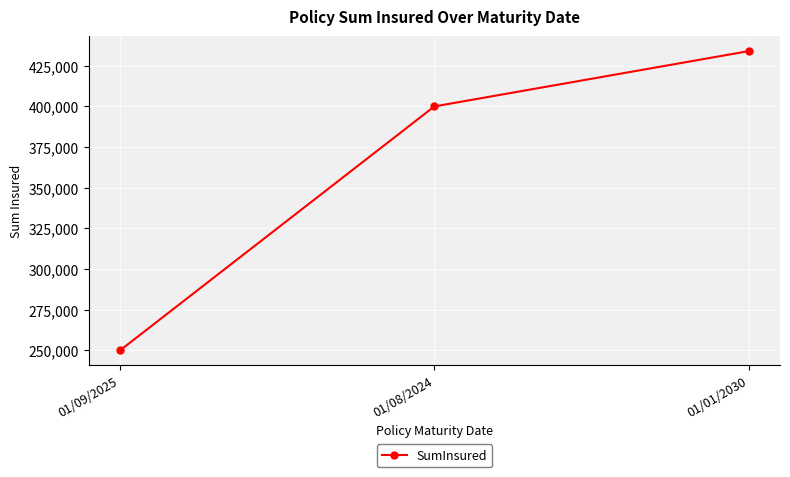

Does the chart have visible grid lines?

Yes